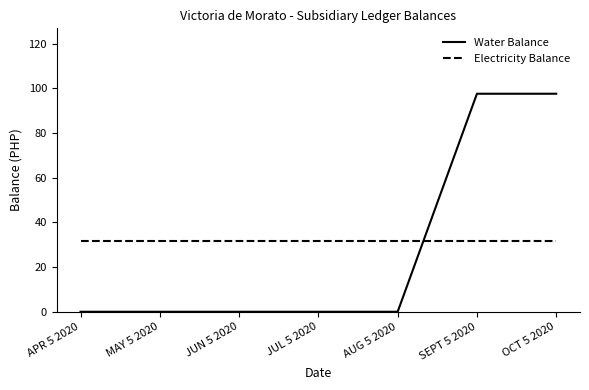

Where do Electricity Balance and Water Balance first cross each other?

AUG 5 2020 and SEPT 5 2020